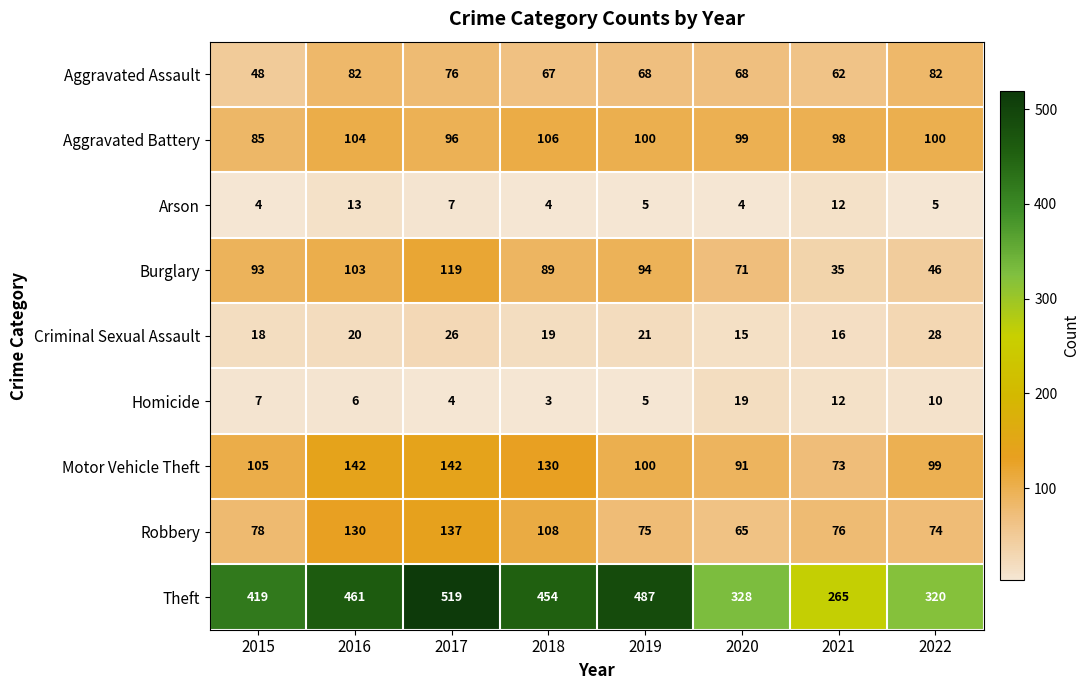

What is the total value across all series at 2016?

1061